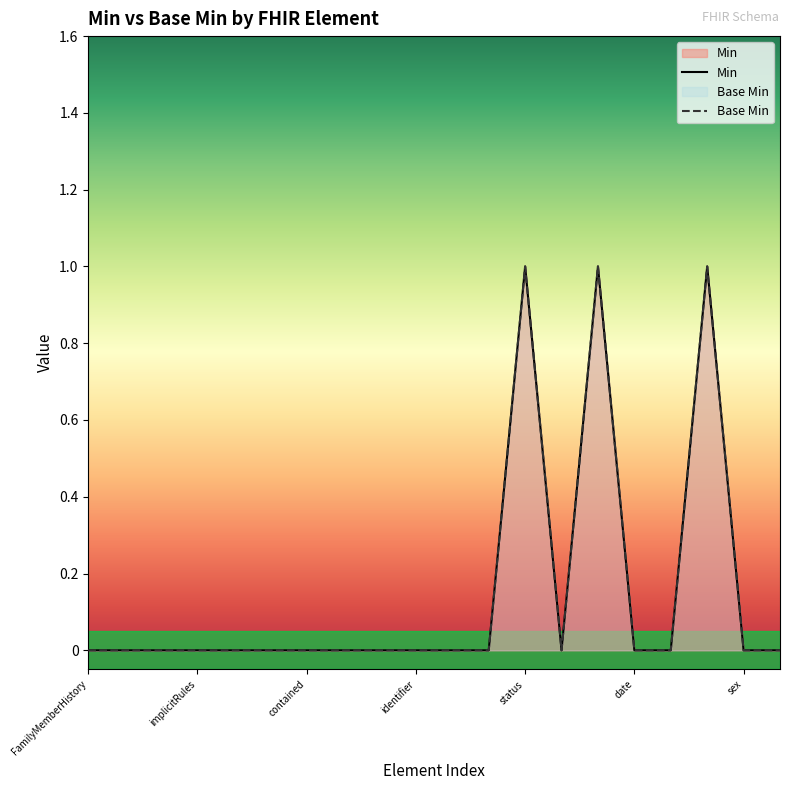

At which category does Base Min reach its first local valley?

FamilyMemberHistory.dataAbsentReason